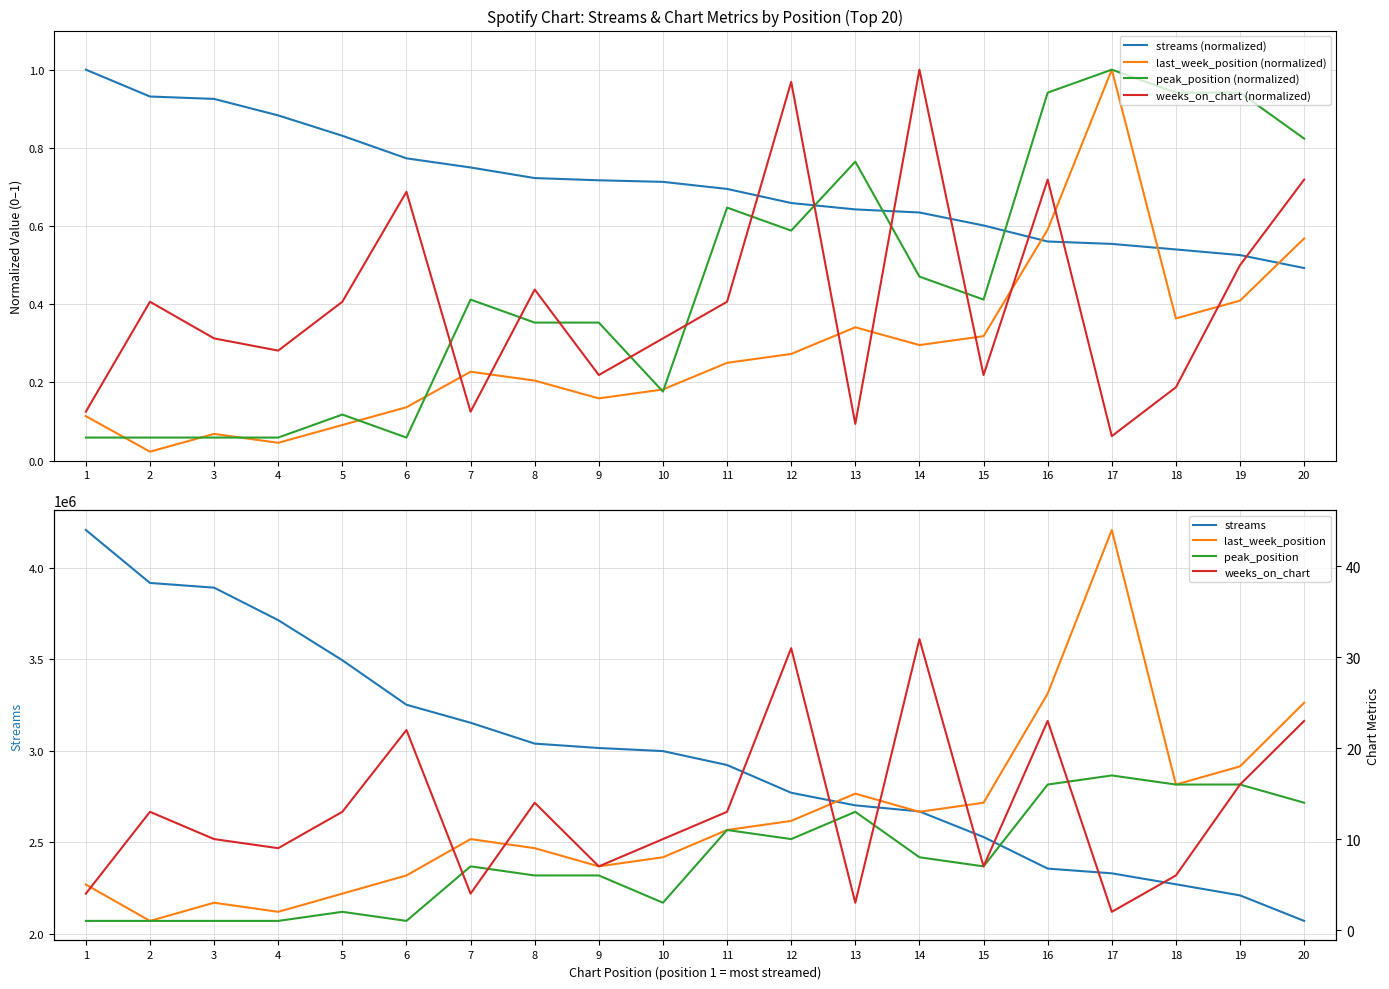

Reading left to right, what are all the values shown in this chart?

streams: 1=1.0	2=0.9	3=0.9	4=0.9	5=0.8	6=0.8	7=0.7	8=0.7	9=0.7	10=0.7	11=0.7	12=0.7	13=0.6	14=0.6	15=0.6	16=0.6	17=0.6	18=0.5	19=0.5	20=0.5
last_week_position: 1=0.1	2=0.0	3=0.1	4=0.0	5=0.1	6=0.1	7=0.2	8=0.2	9=0.2	10=0.2	11=0.2	12=0.3	13=0.3	14=0.3	15=0.3	16=0.6	17=1.0	18=0.4	19=0.4	20=0.6
peak_position: 1=0.1	2=0.1	3=0.1	4=0.1	5=0.1	6=0.1	7=0.4	8=0.4	9=0.4	10=0.2	11=0.6	12=0.6	13=0.8	14=0.5	15=0.4	16=0.9	17=1.0	18=0.9	19=0.9	20=0.8
weeks_on_chart: 1=0.1	2=0.4	3=0.3	4=0.3	5=0.4	6=0.7	7=0.1	8=0.4	9=0.2	10=0.3	11=0.4	12=1.0	13=0.1	14=1.0	15=0.2	16=0.7	17=0.1	18=0.2	19=0.5	20=0.7